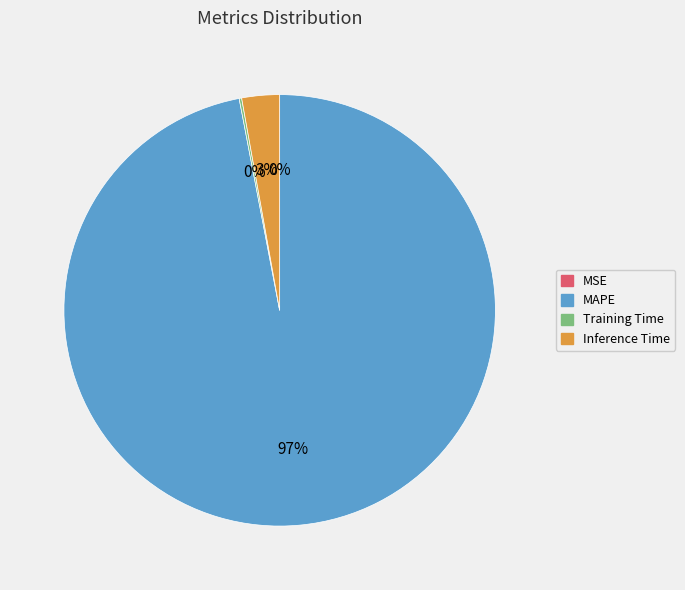

Is the sum of MAPE and Inference Time greater than half?

Yes